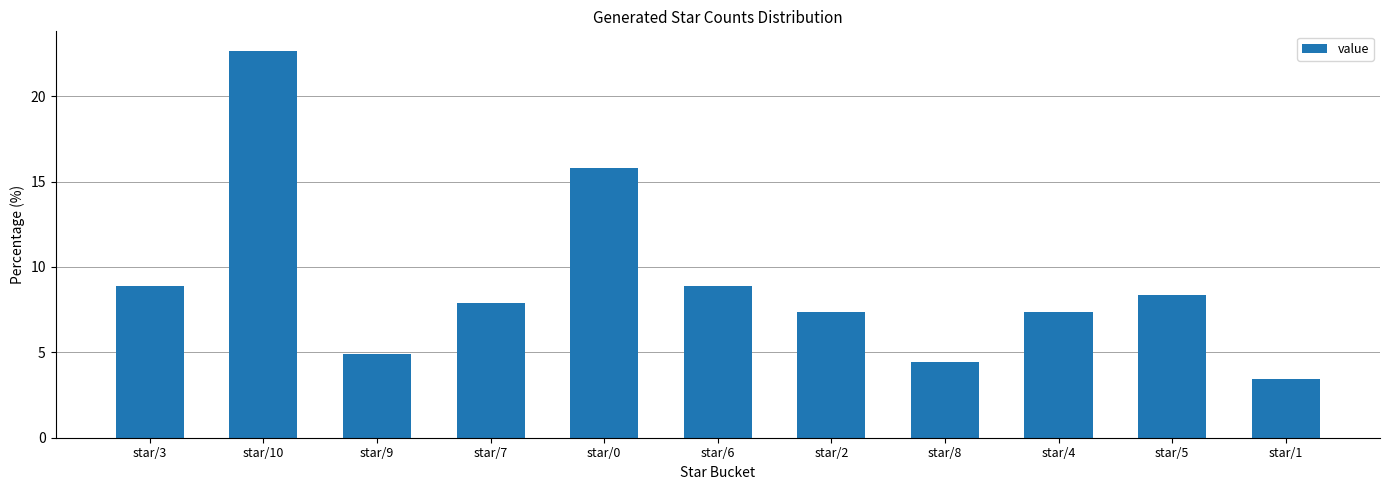

Does the chart contain any negative values?

No